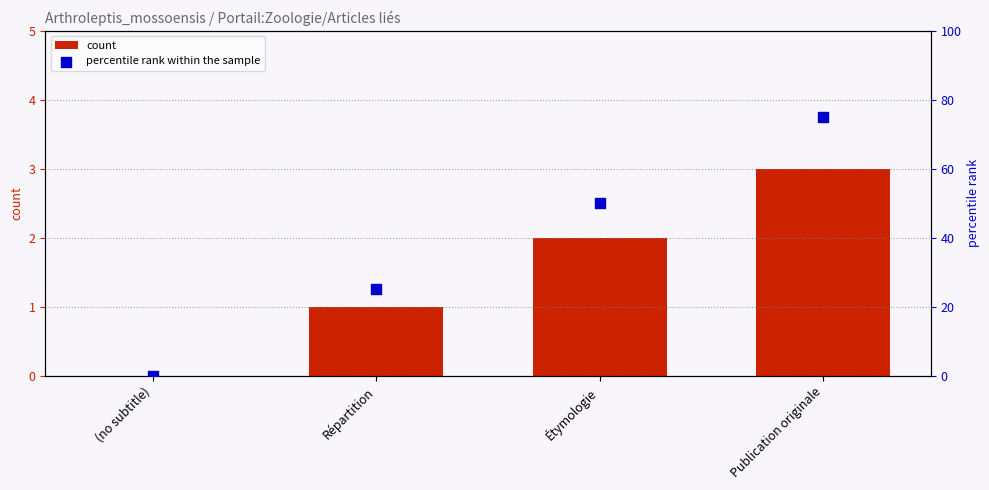

Which series has the largest total across all categories?

percentile rank within the sample